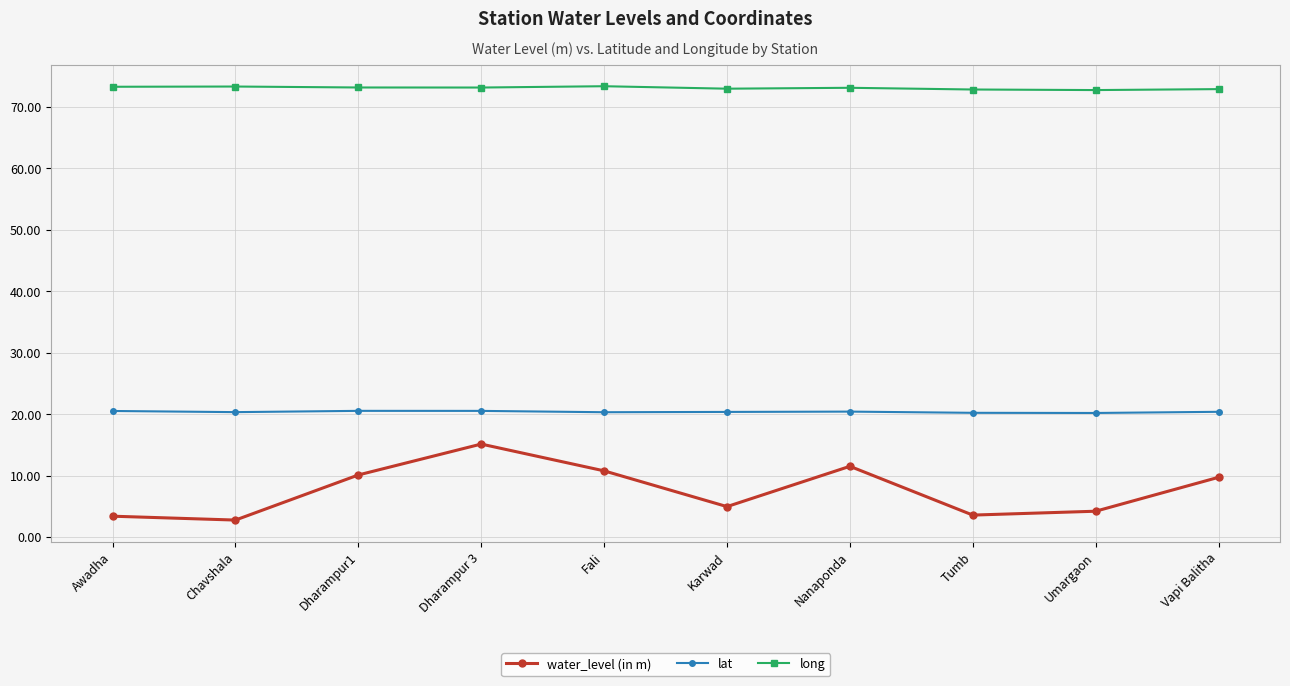

What is the smallest value displayed?

2.8